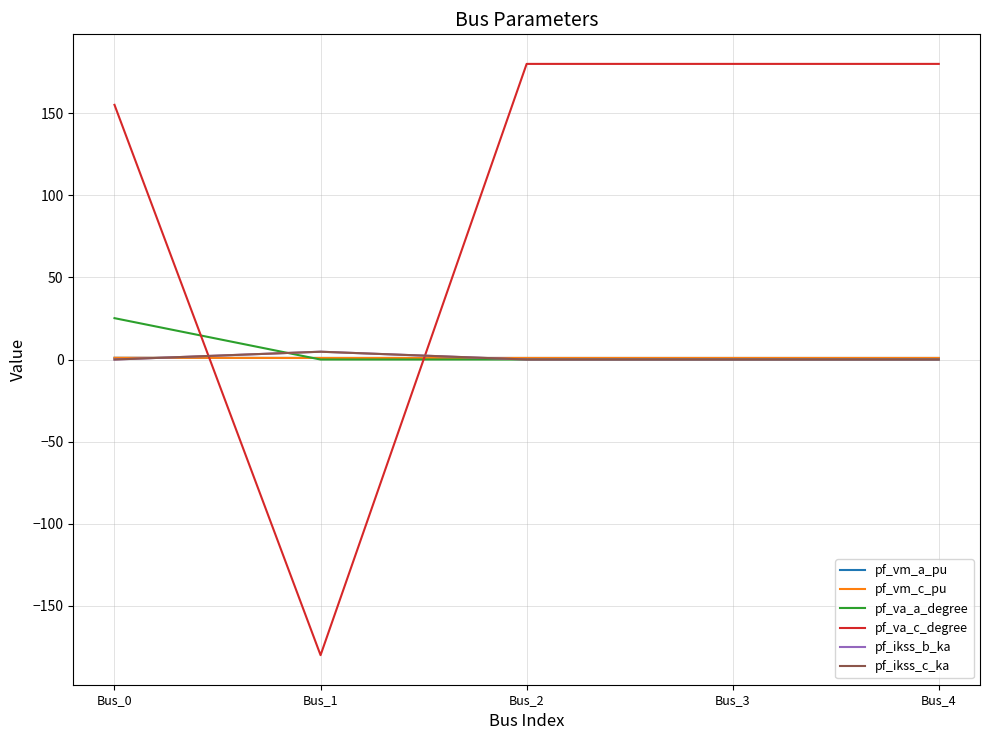

Does the chart display data point markers on the line(s)?

No